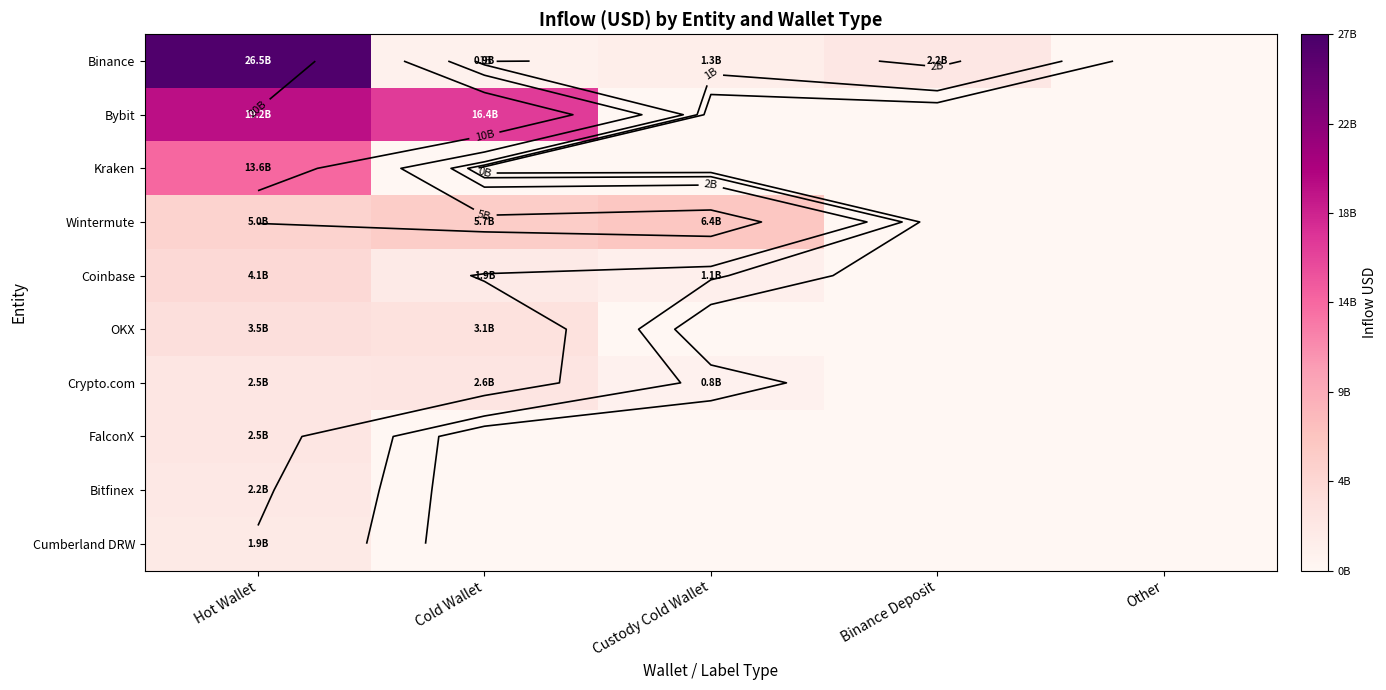

List the series in order of their peak value, lowest first.

Cumberland DRW, Bitfinex, FalconX, Crypto.com, OKX, Coinbase, Wintermute, Kraken, Bybit, Binance